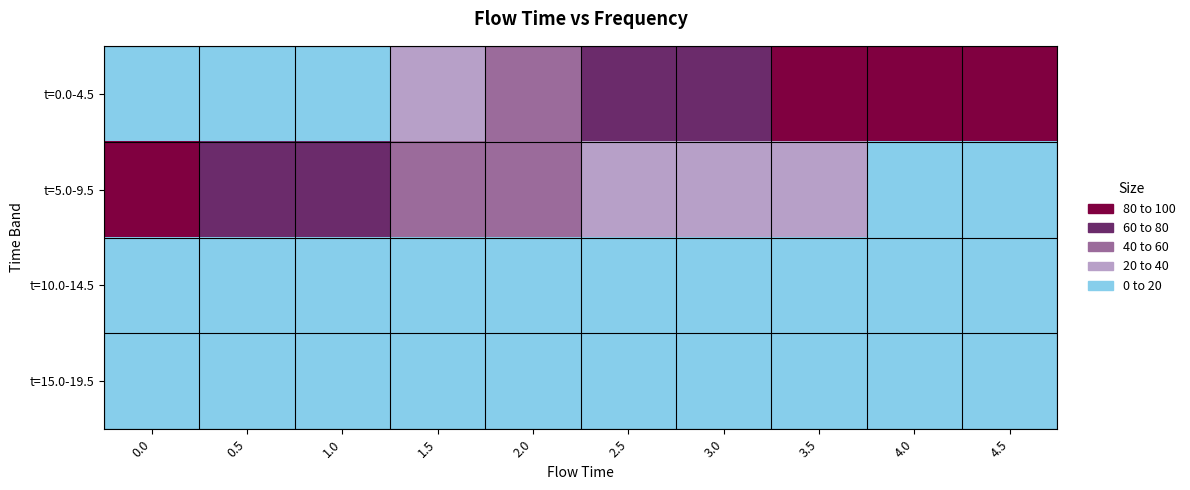

Reading right to left, transcribe all the data shown in this chart.

t=0.0-4.5: 4.5=97.5	4.0=100.0	3.5=91.1	3.0=78.3	2.5=63.2	2.0=48.7	1.5=35.6	1.0=16.7	0.5=2.8	0.0=0.0
t=5.0-9.5: 4.5=12.8	4.0=17.4	3.5=23.5	3.0=30.3	2.5=37.3	2.0=45.8	1.5=54.0	1.0=63.9	0.5=73.0	0.0=84.2
t=10.0-14.5: 4.5=1.2	4.0=1.5	3.5=1.8	3.0=2.5	2.5=2.9	2.0=3.3	1.5=4.0	1.0=6.7	0.5=7.8	0.0=9.9
t=15.0-19.5: 4.5=0.1	4.0=0.2	3.5=0.2	3.0=0.1	2.5=0.4	2.0=0.5	1.5=0.3	1.0=0.8	0.5=1.0	0.0=1.0